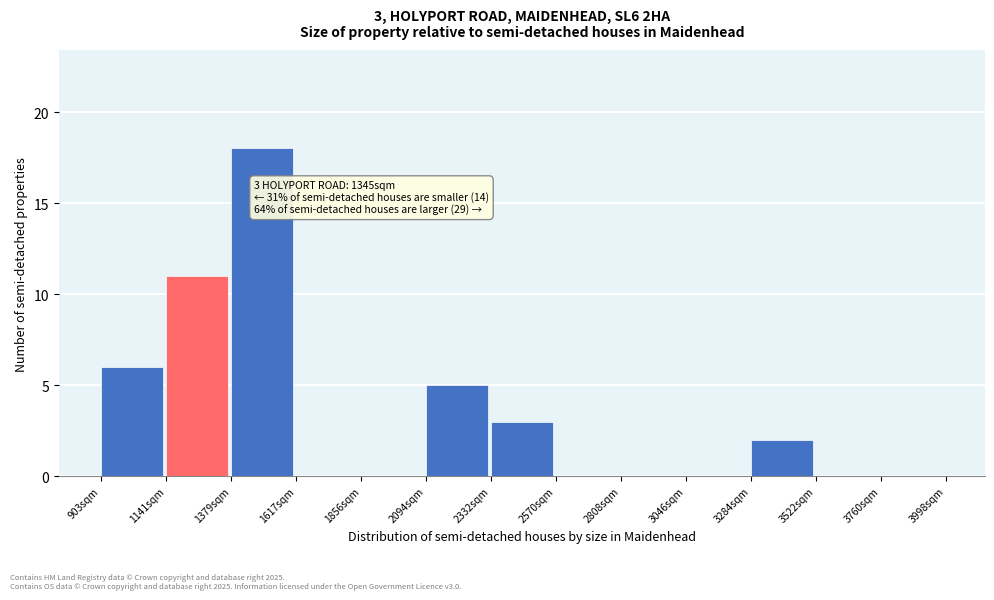

Over which range of the x-axis is the bar tallest?

1400 to 1600